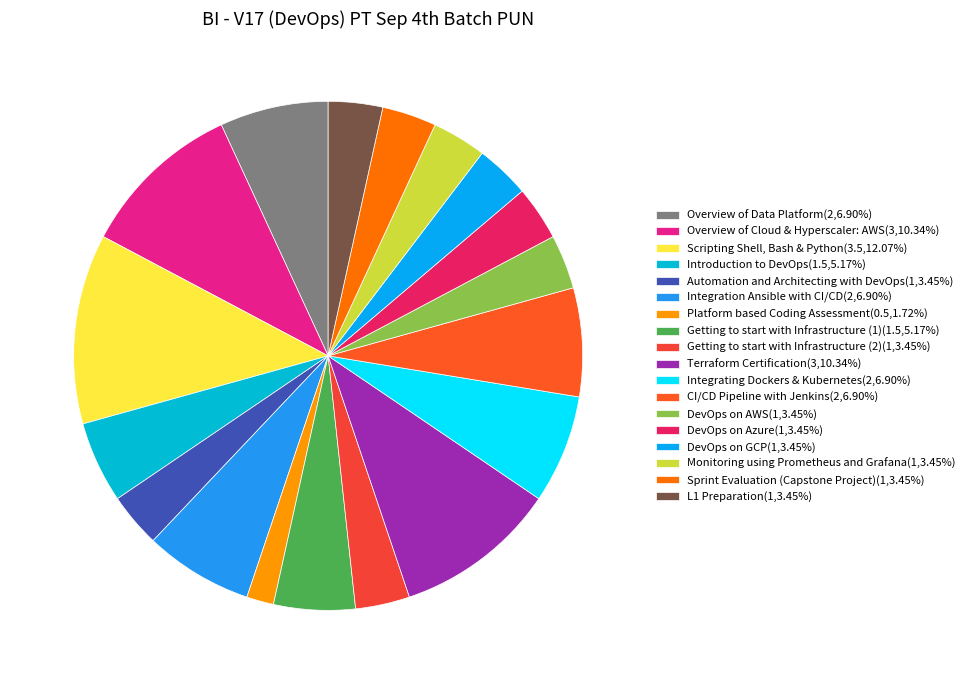

How many slices are in this pie chart?

18